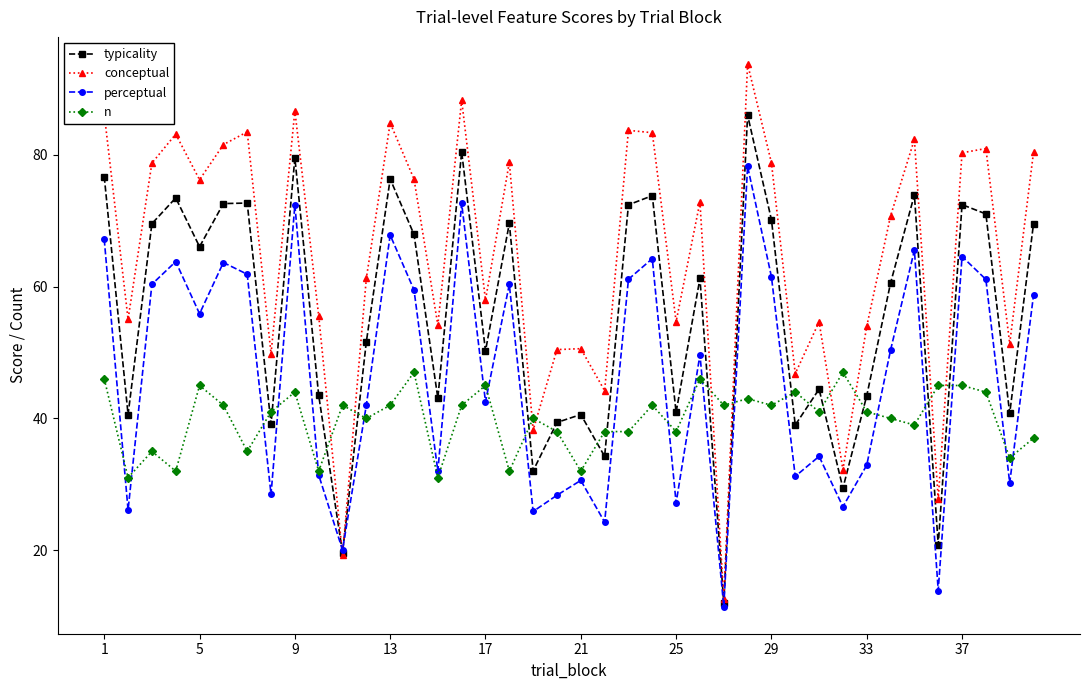

What is the maximum value shown in the chart?

93.8